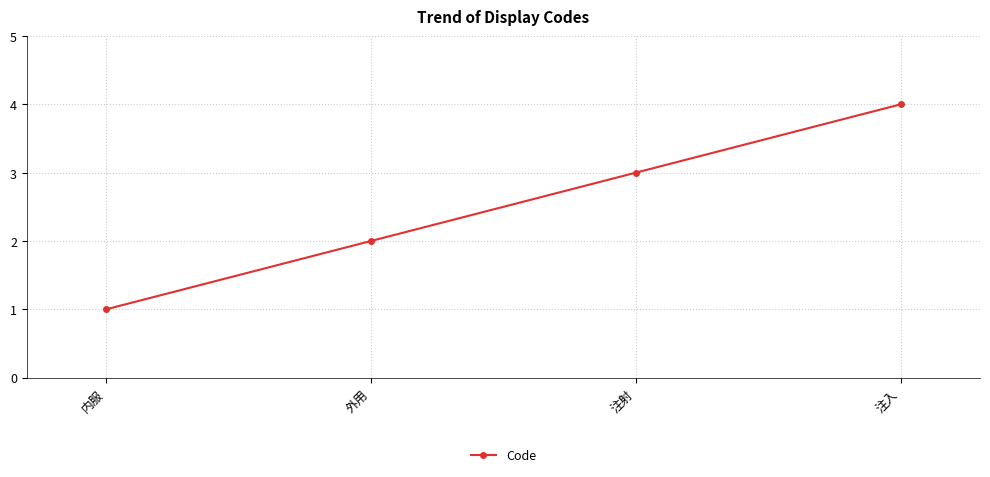

What is the minimum value shown in the chart?

1